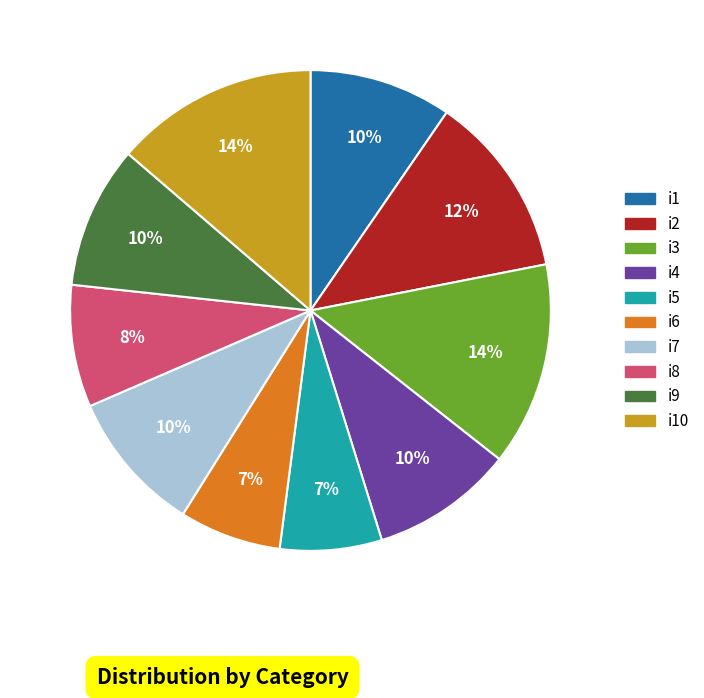

To the nearest percent, what is the difference between the i5 and i2 slice percentages?

5%